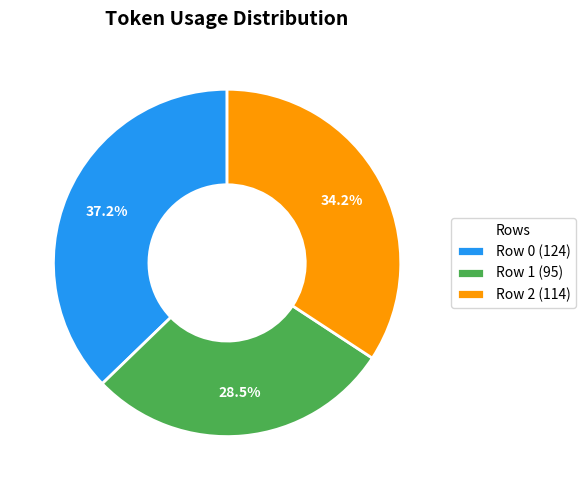

How much of the chart is everything except Row 1?

71.5%